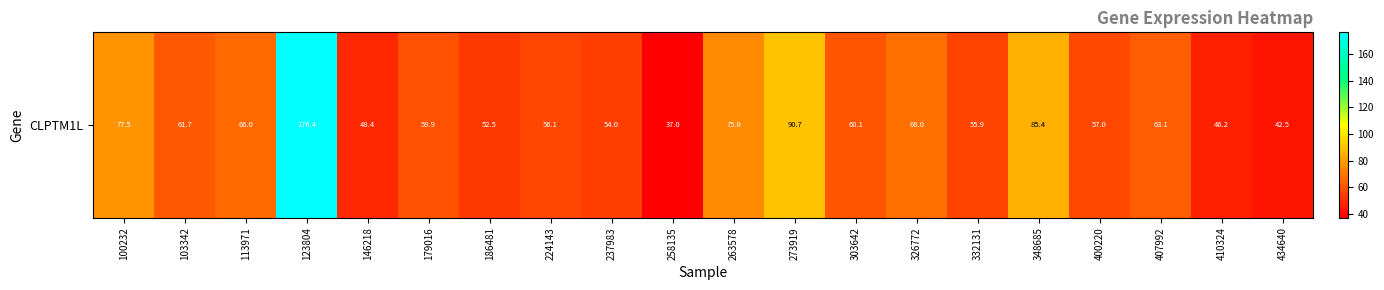

Which label corresponds to the largest value in the chart?

123804